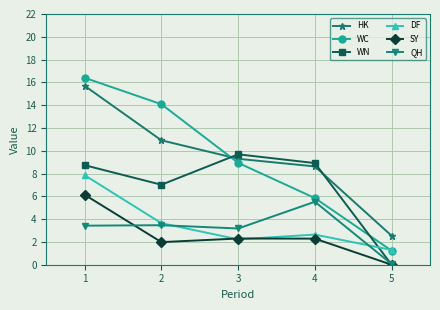

What is the total value across all series at 4?

33.9